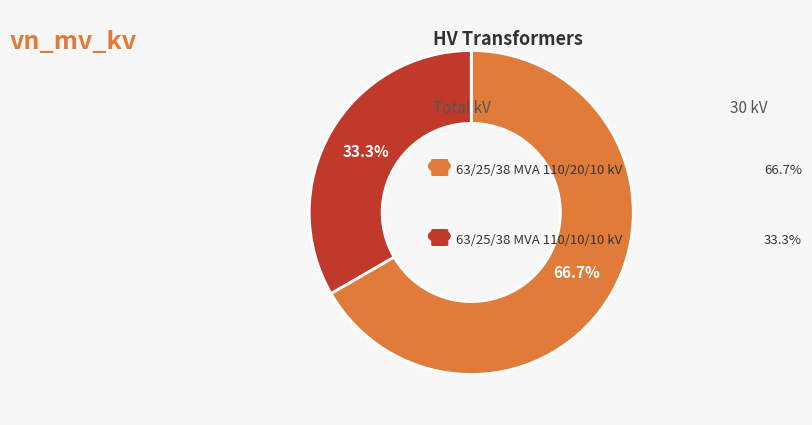

Is there any slice that represents more than half of the pie?

Yes